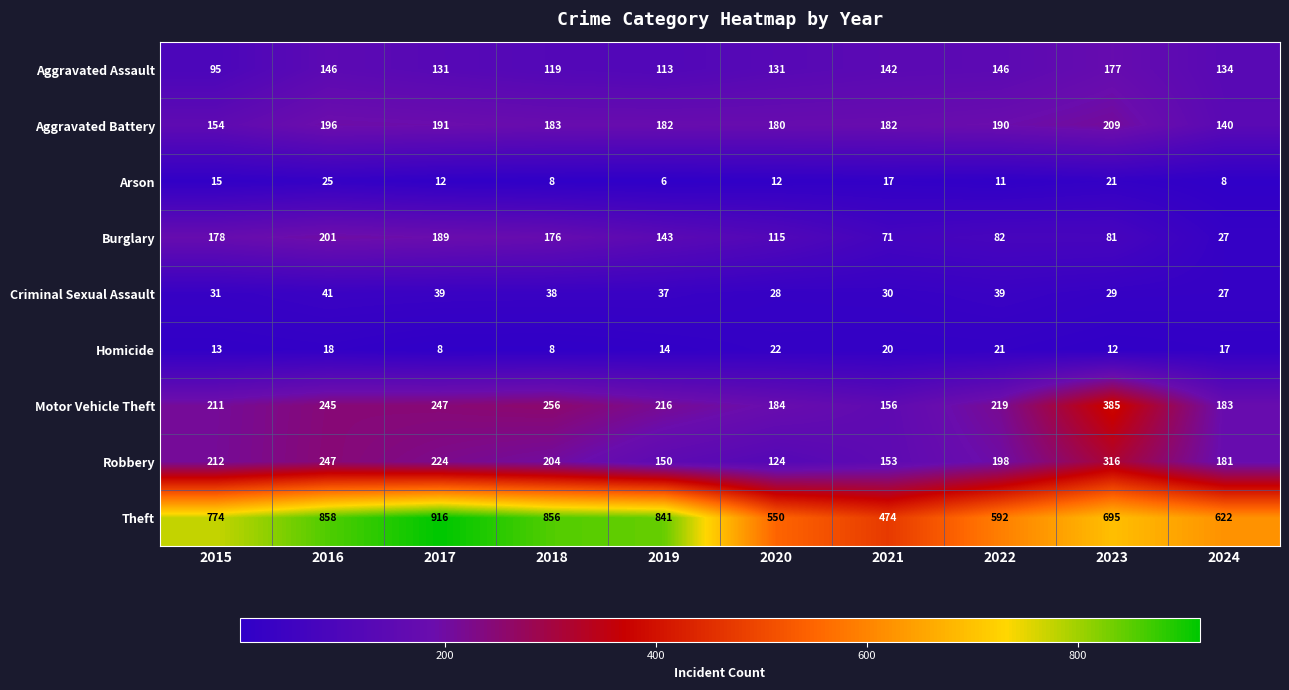

At 2019, list the series in order from largest to smallest.

Theft, Motor Vehicle Theft, Aggravated Battery, Robbery, Burglary, Aggravated Assault, Criminal Sexual Assault, Homicide, Arson